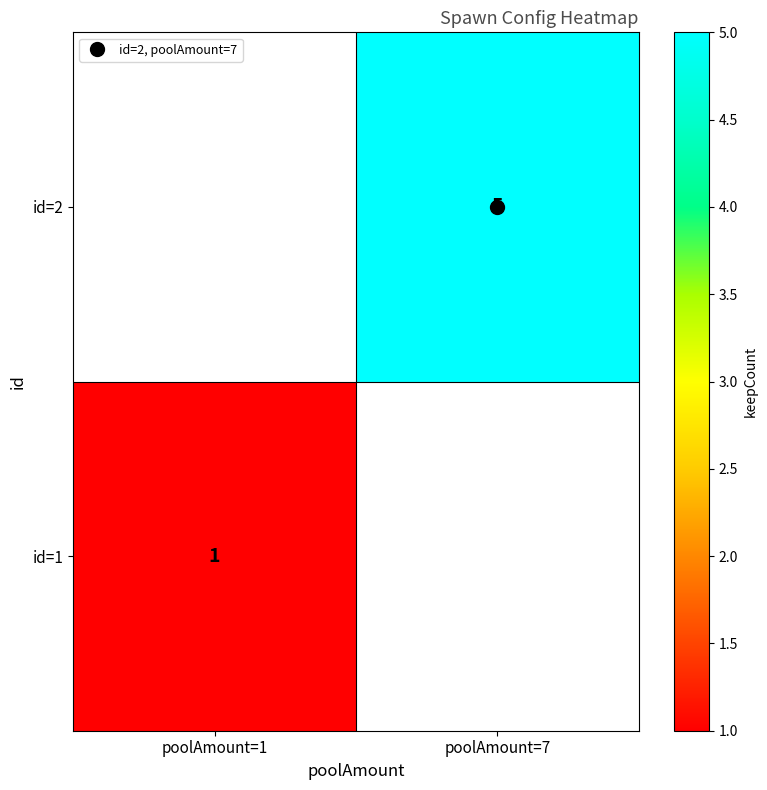

How many distinct data groups are displayed?

2